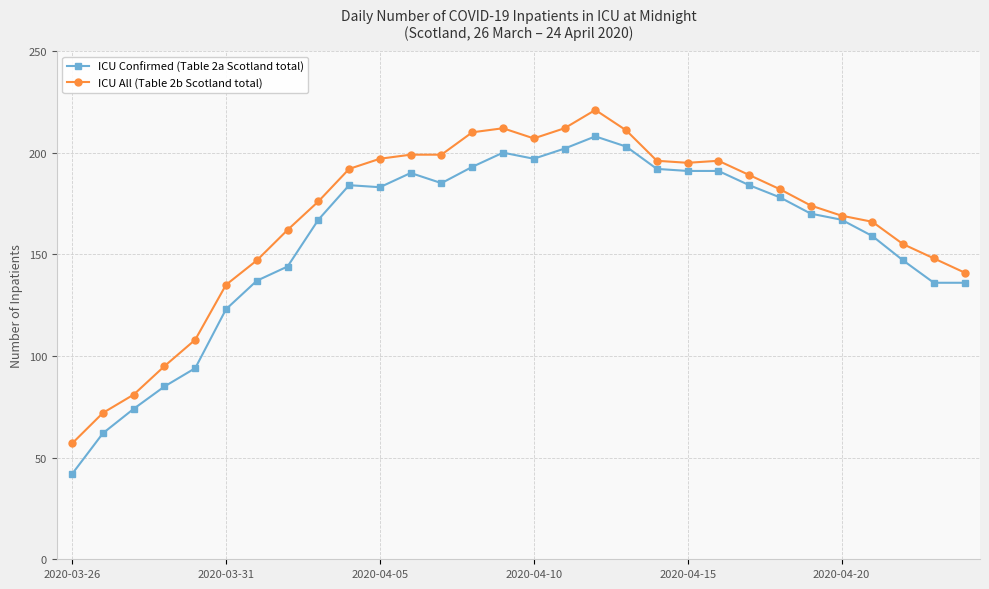

At how many categories does at least one series exceed 180?

15